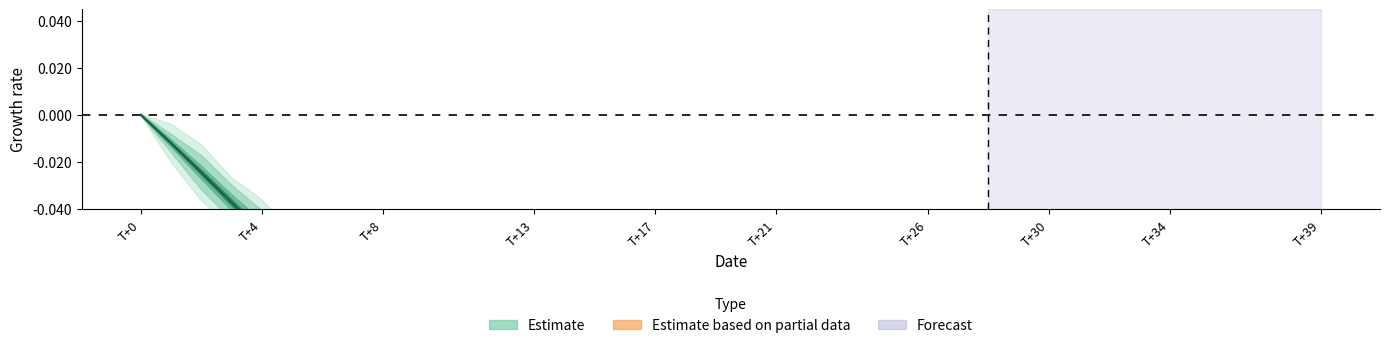

Does the chart display data point markers on the line(s)?

No